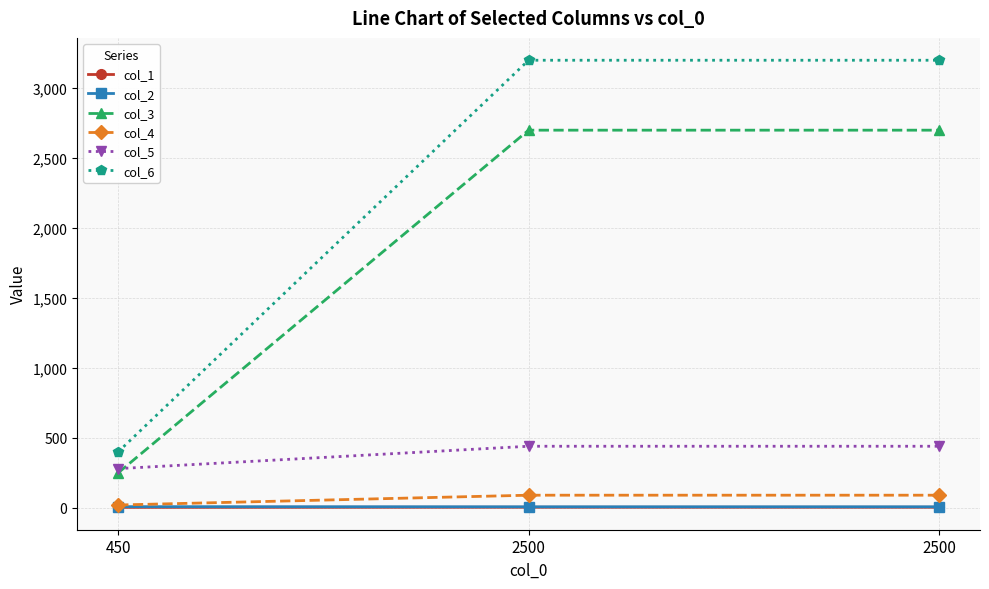

What is the value of the col_2 point at the 1st from the left?

8